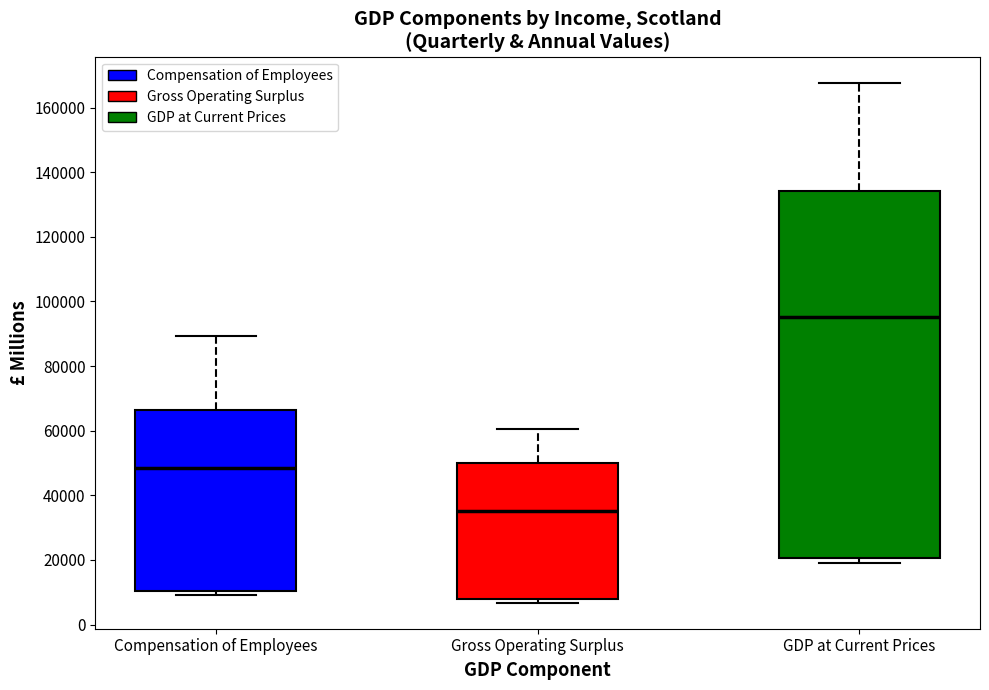

Reading left to right, read every box against the y-axis: the position of its median line, the range the box covers, and the ends of its whiskers. The values are not printed on the chart, so give them approximately, as read against the axis.

Compensation of Employees: median 48000, box 10000 to 66000, whiskers 10000 (just below the box's lower edge) to 90000
Gross Operating Surplus: median 36000, box 8000 to 50000, whiskers 6000 to 60000
GDP at Current Prices: median 96000, box 20000 to 134000, whiskers 20000 (just below the box's lower edge) to 168000